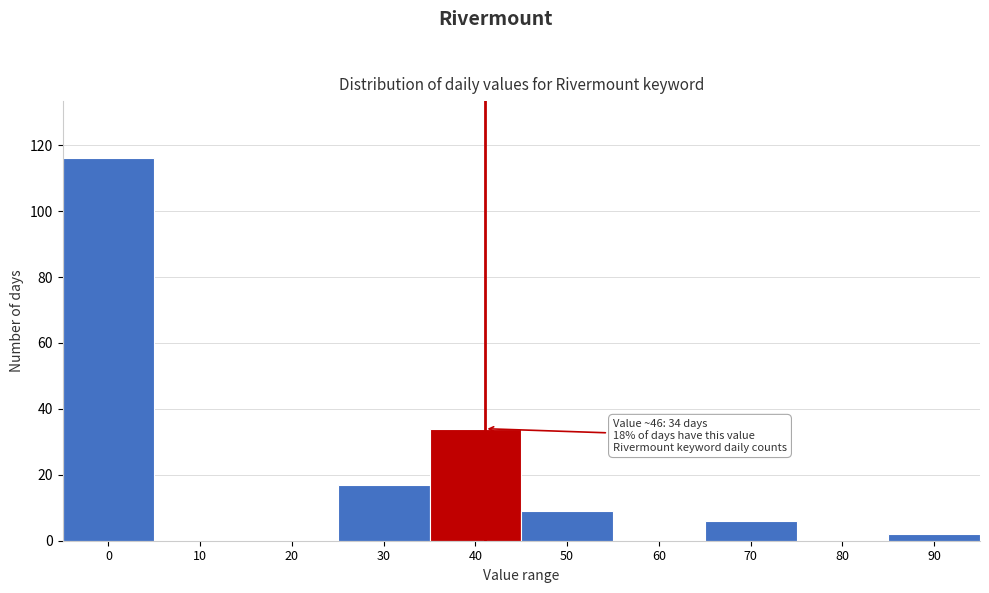

Reading right to left, list all the values displayed in this chart.

90=2	80=0	70=6	60=0	50=9	40=34	30=17	20=0	10=0	0=116